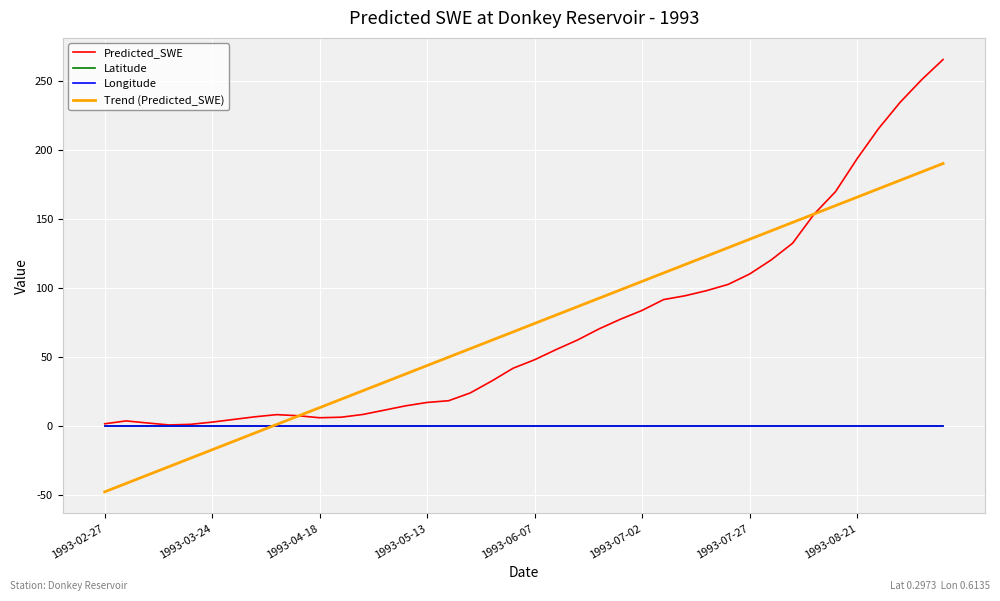

Which series has the widest spread of values?

Predicted_SWE